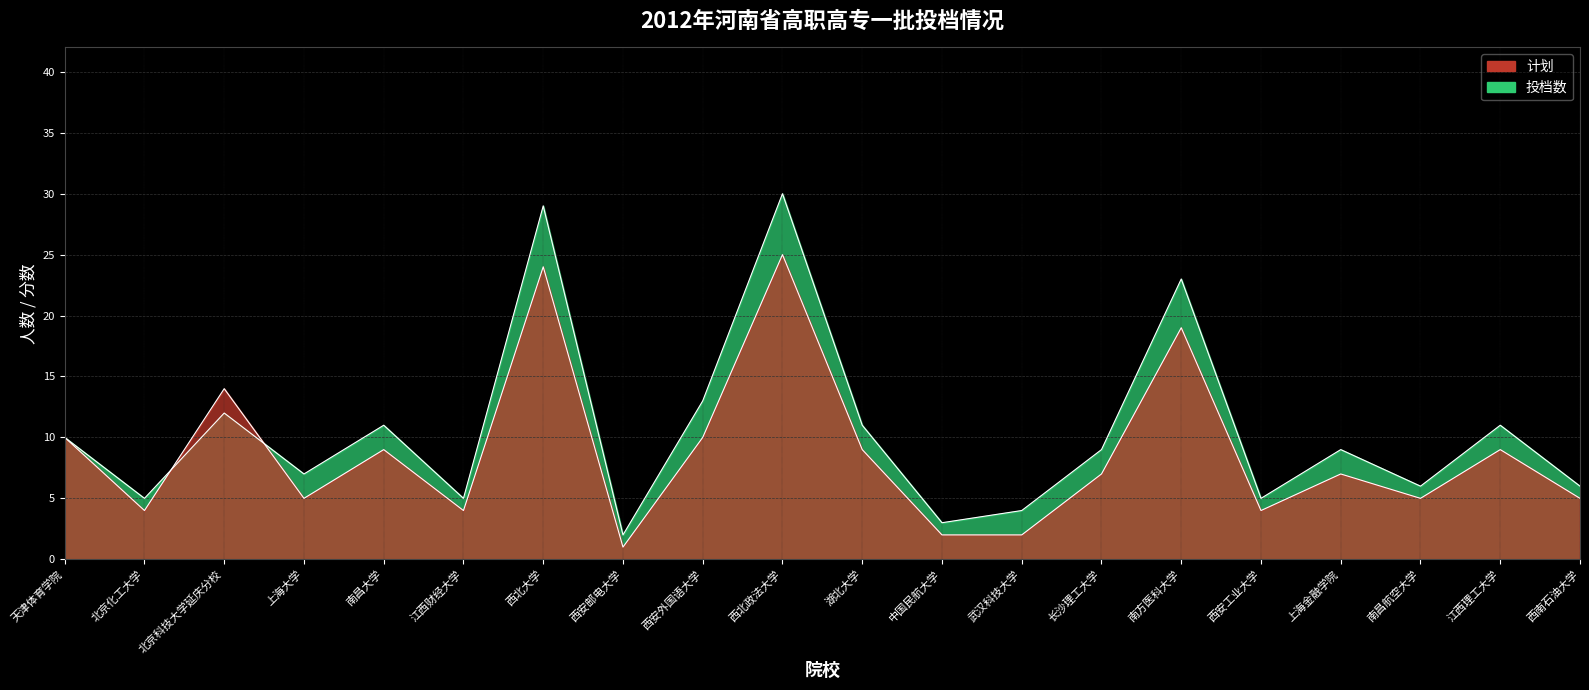

List the series in order of their overall mean, highest first.

投档数, 计划